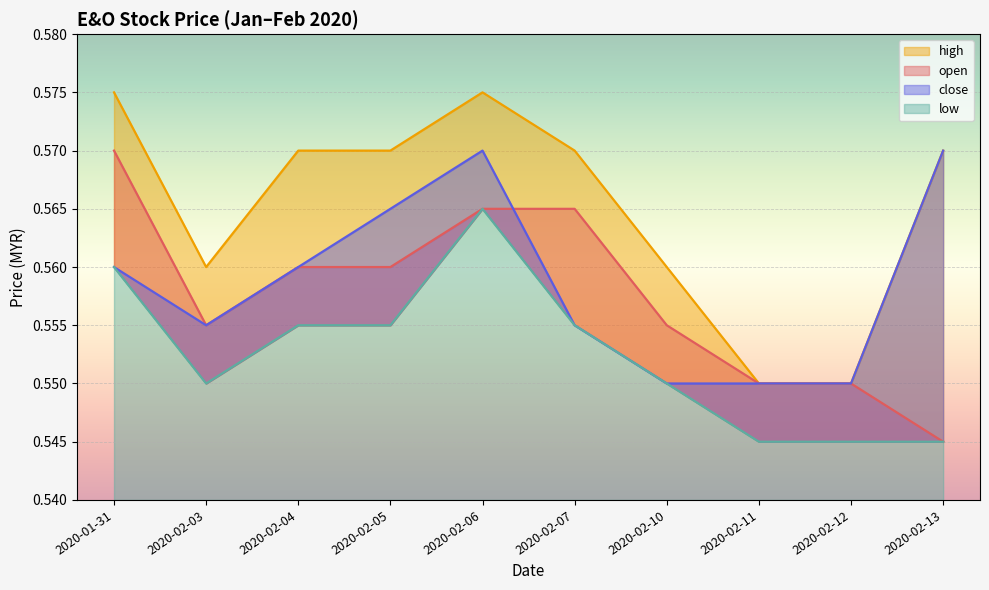

What are all the series names shown in the legend?

open, high, low, close